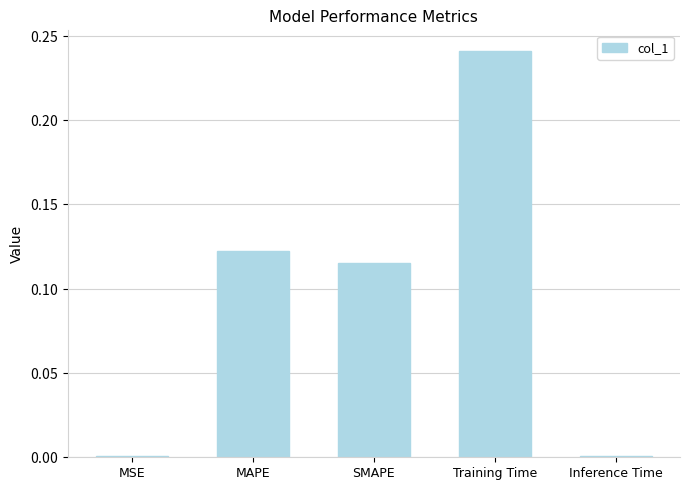

Rank the categories by value from highest to lowest.

Training Time, MAPE, SMAPE, MSE, Inference Time